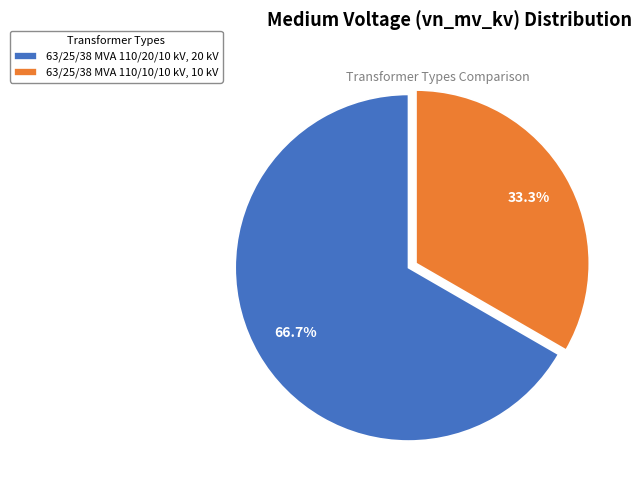

True or false: 63/25/38 MVA 110/10/10 kV accounts for 23% of the total.

False